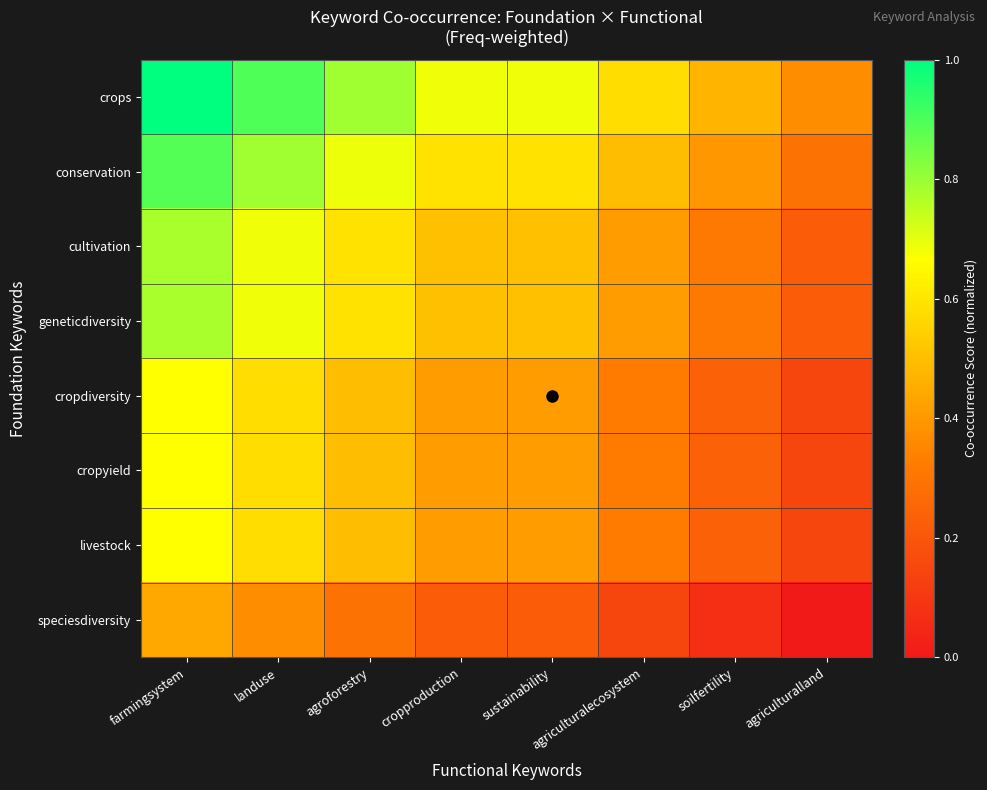

Which series has the widest spread of values?

crops